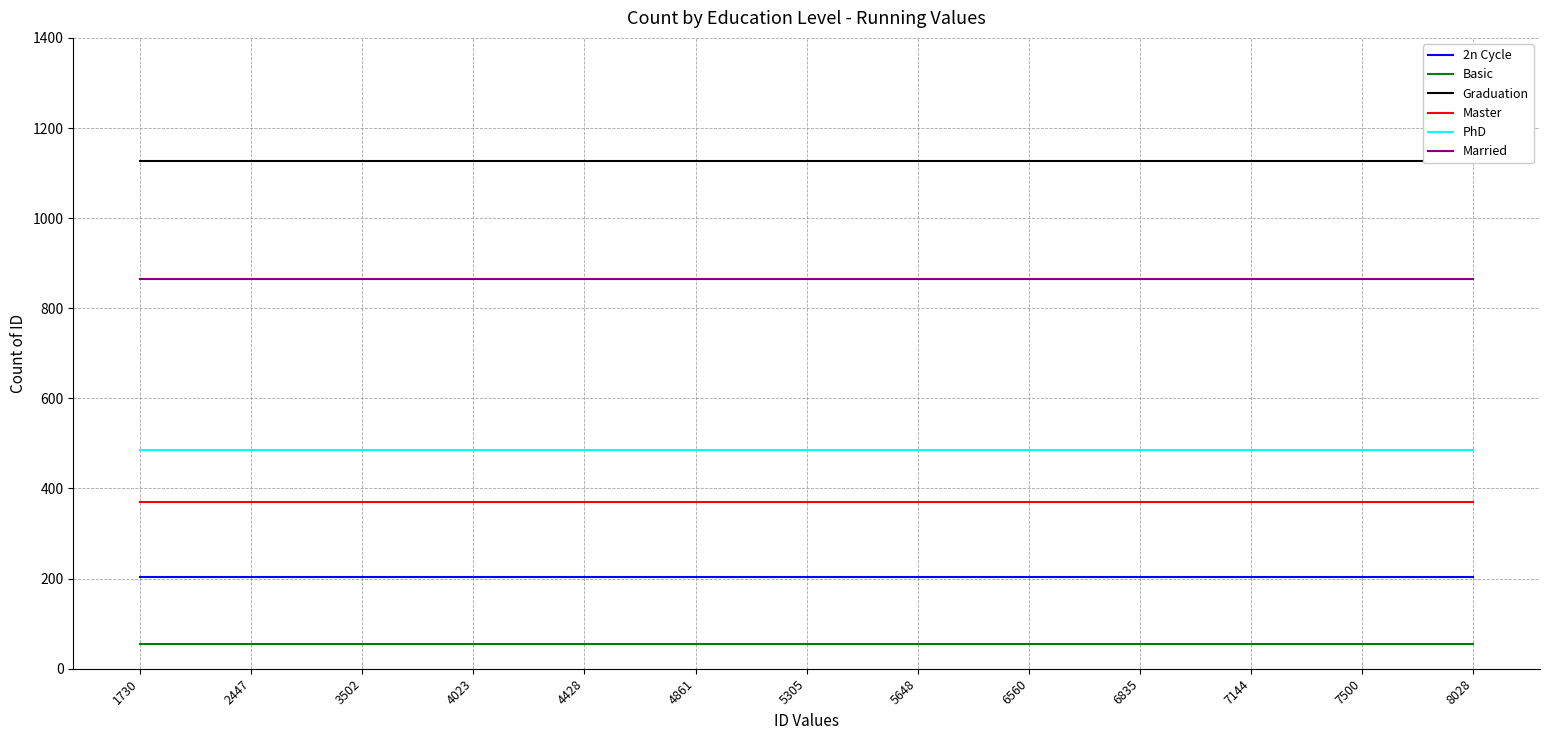

How many lines are shown in the chart?

6